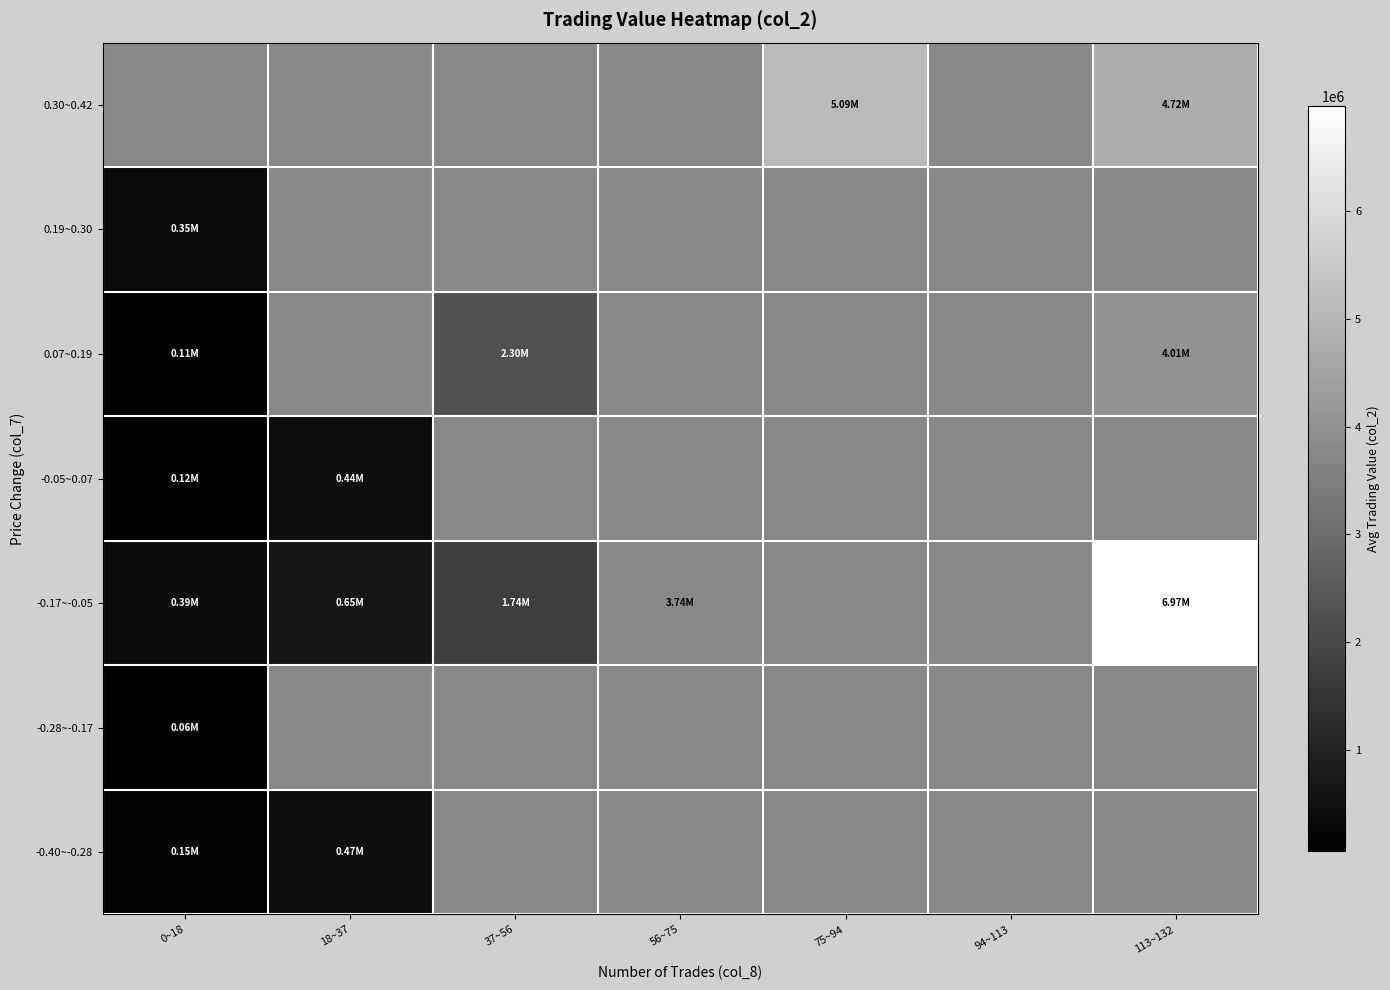

Between 0~18 and 56~75, which is larger?

56~75